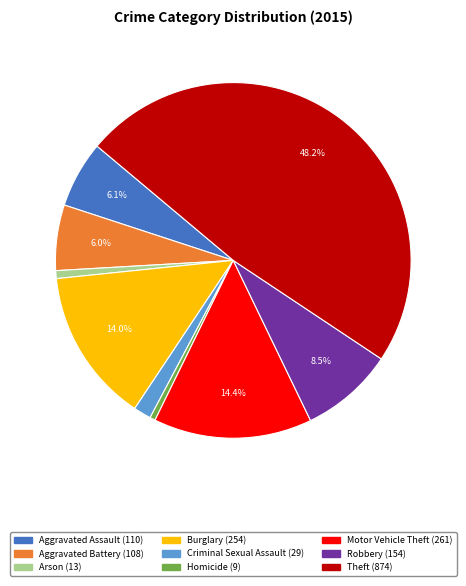

To the nearest percent, what is the average slice percentage?

11%